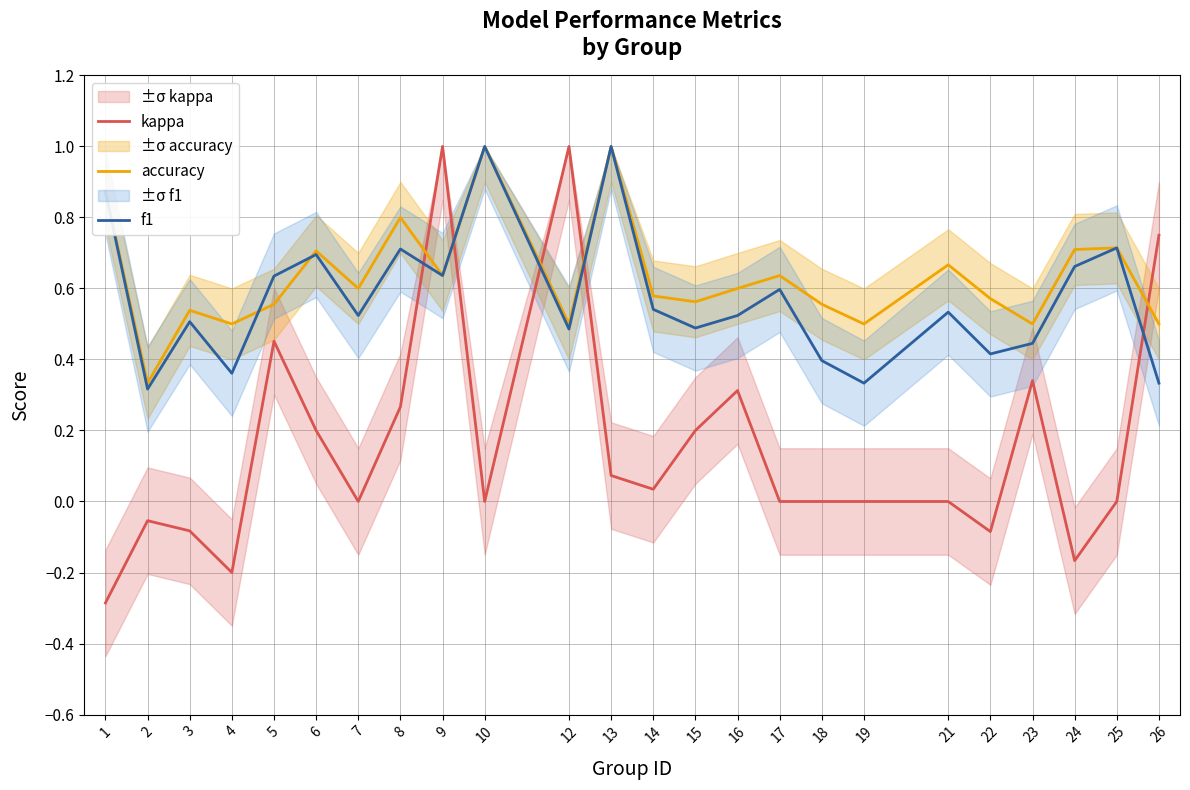

What is the value of the f1 point at the 7th from the left?

0.5